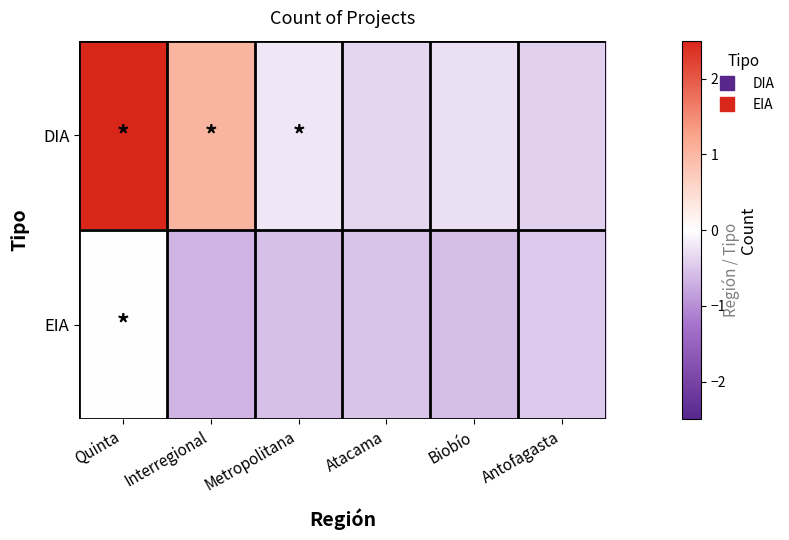

Reading left to right, what are all the values shown in this chart?

DIA: Quinta=3.0	Interregional=1.0	Metropolitana=-0.2	Atacama=-0.4	Biobío=-0.3	Antofagasta=-0.4
EIA: Quinta=0.0	Interregional=-0.7	Metropolitana=-0.5	Atacama=-0.5	Biobío=-0.6	Antofagasta=-0.5